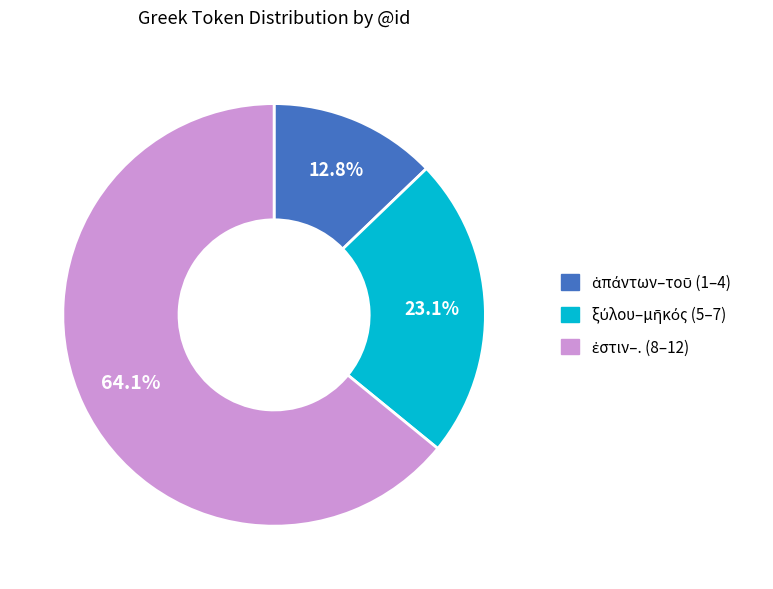

Is there any slice that represents more than half of the pie?

Yes